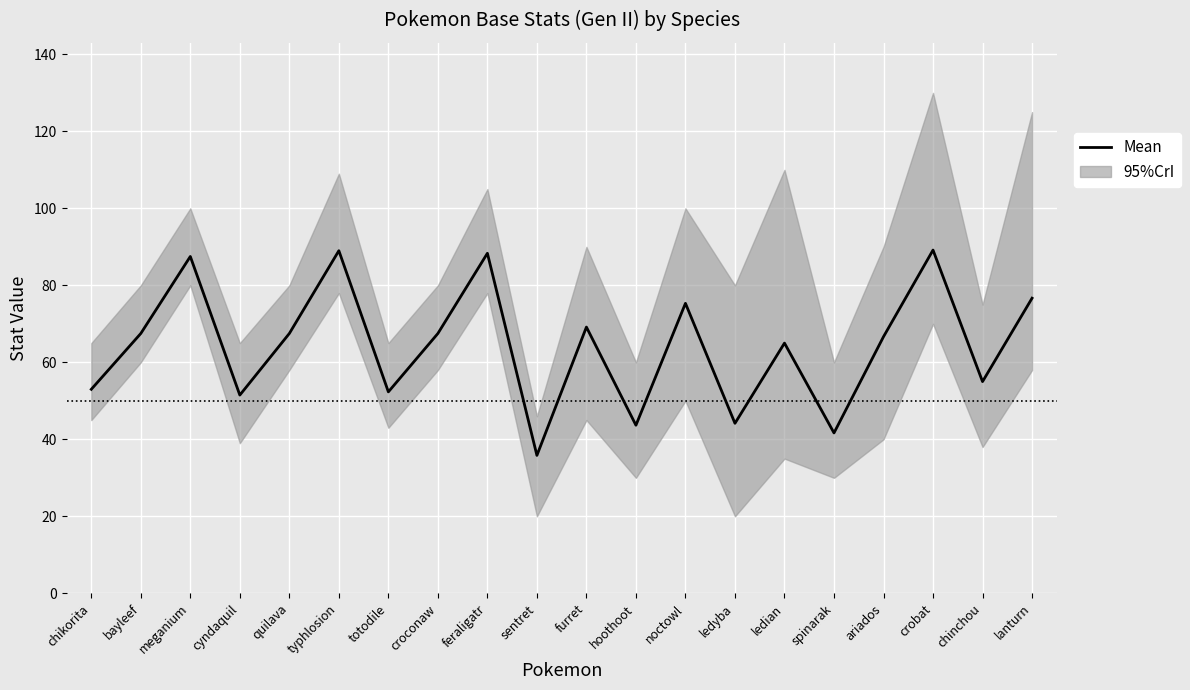

What is the ratio of the value at croconaw to the value at totodile?

1.3